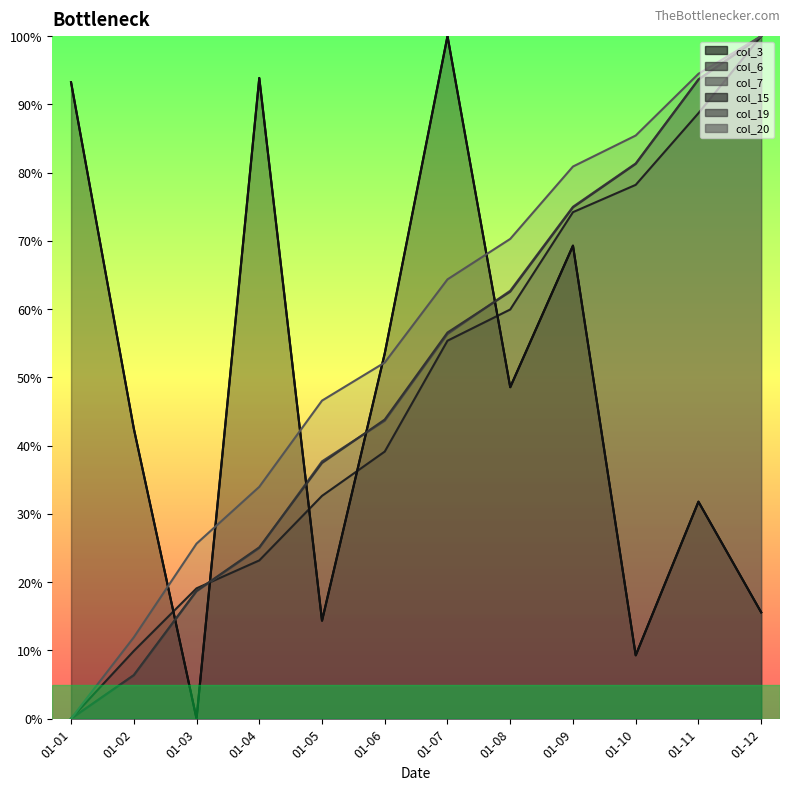

What is the difference between the col_6 line values at 01-06 and 01-12?

60.9